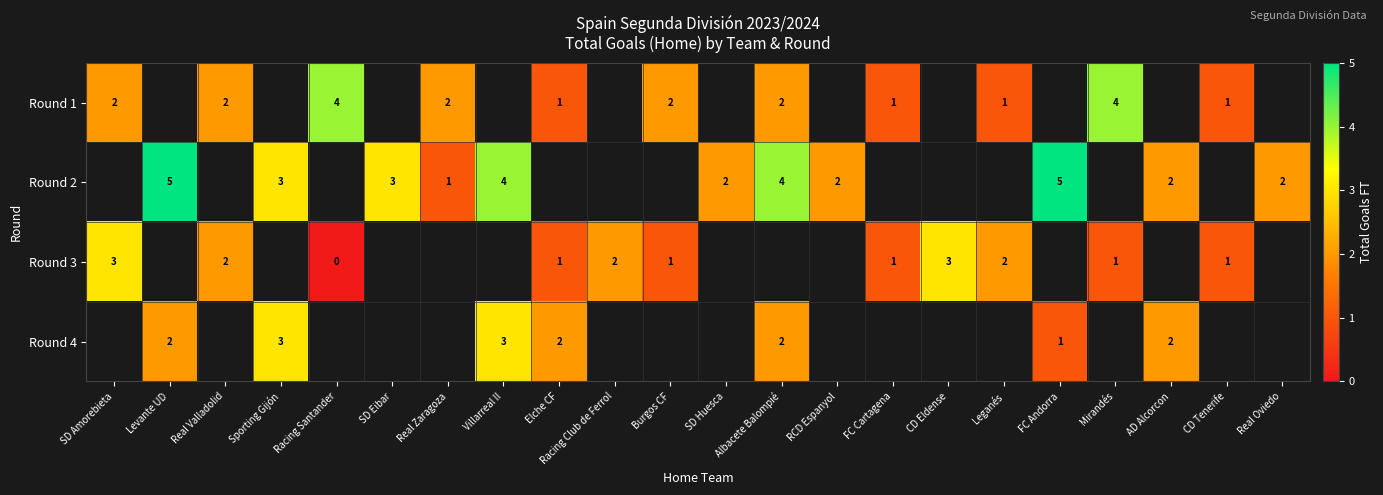

Is it true that Round 1 equals 1 at Elche CF?

True